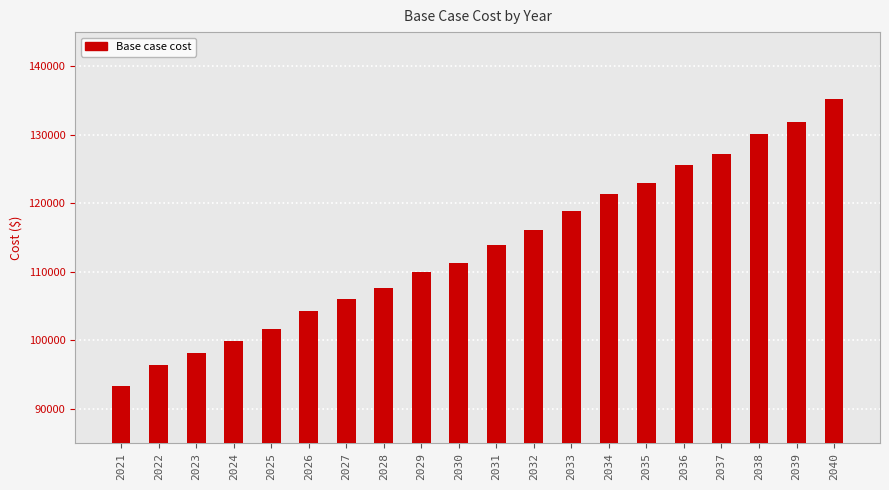

Which has a higher value, 2037 or 2022?

2037